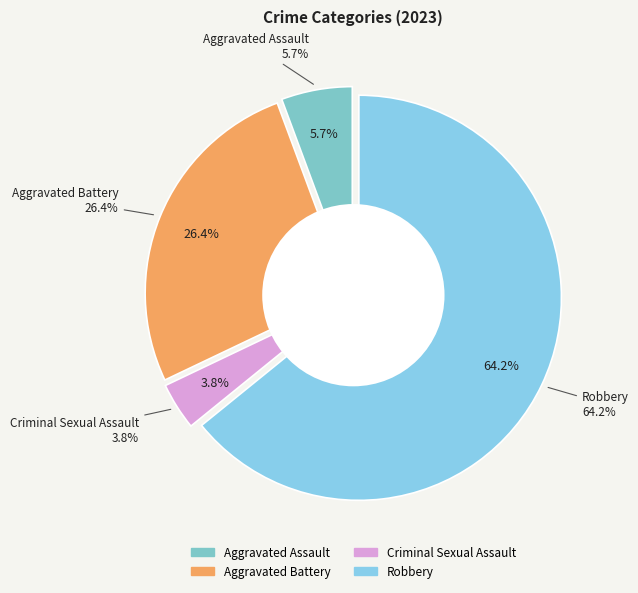

To the nearest percent, what is the difference between the Robbery and Aggravated Battery slice percentages?

38%